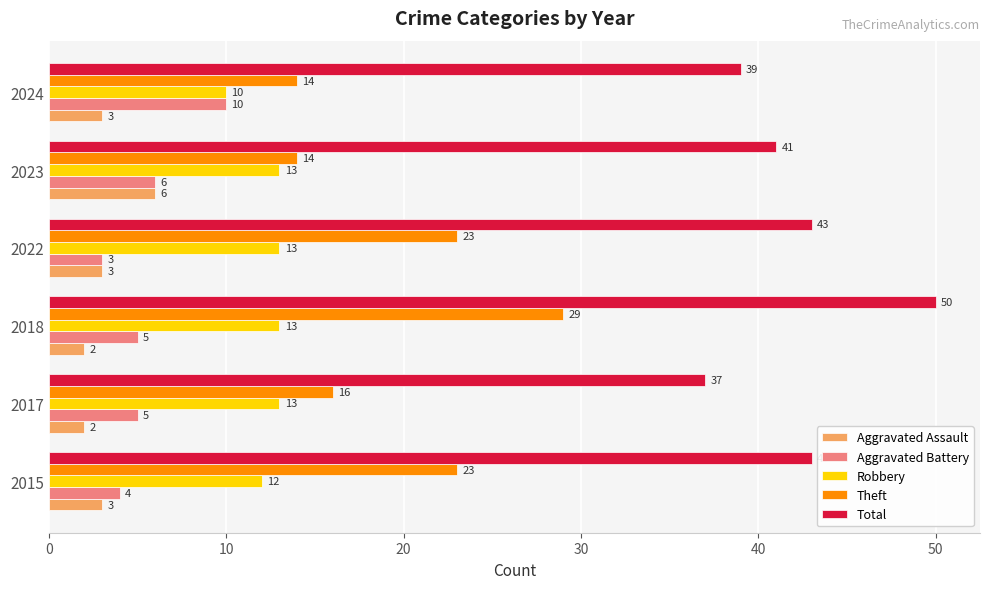

The Theft series shows 38 at 2015. True or false?

False